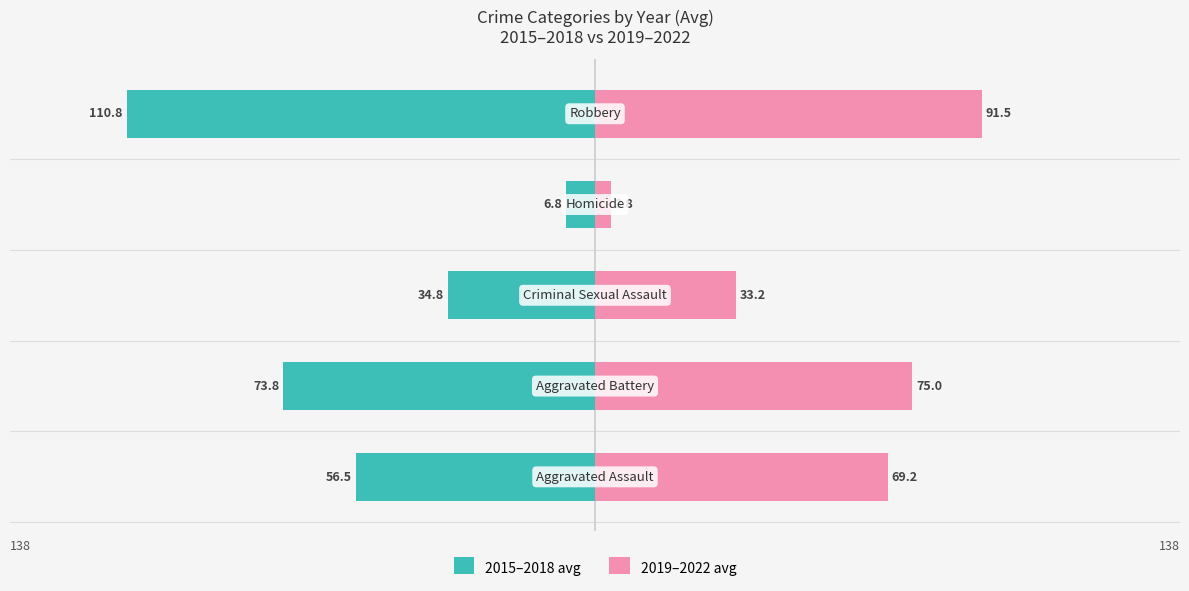

Reading left to right, what are all the values shown in this chart?

2015–2018 avg: −150=-56.5	−100=-73.8	−50=-34.8	0=-6.8	50=-110.8
2019–2022 avg: −150=69.2	−100=75.0	−50=33.2	0=3.8	50=91.5